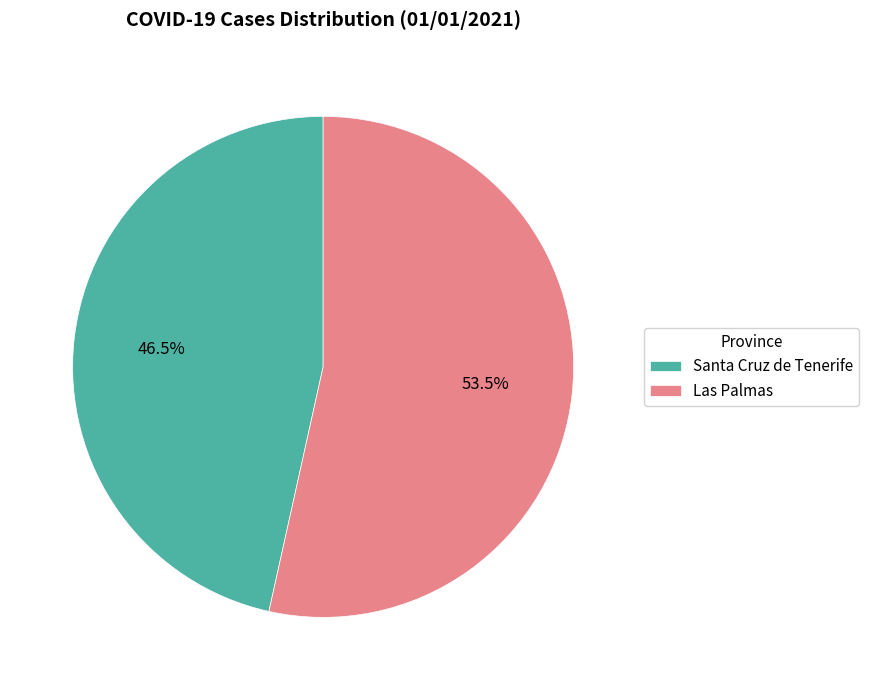

How many slices are in this pie chart?

2